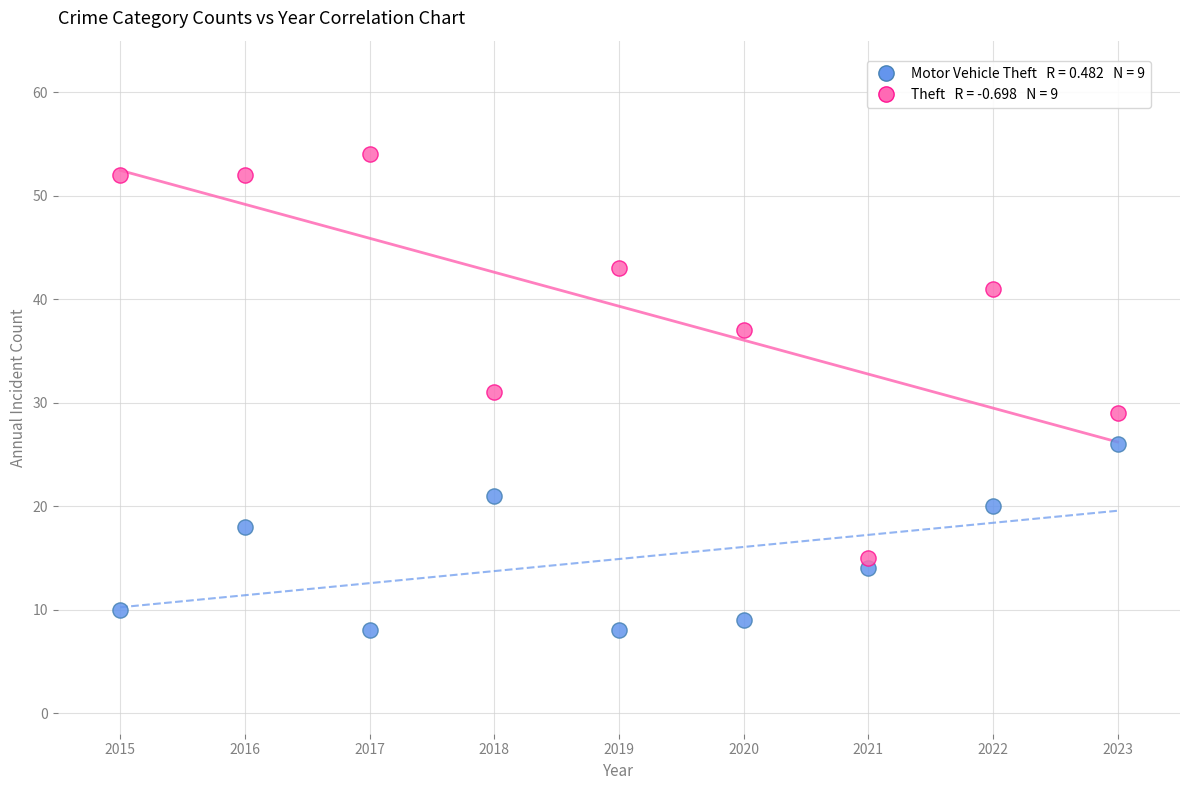

Across all data points, what is the range of Y values (max minus min)?

46